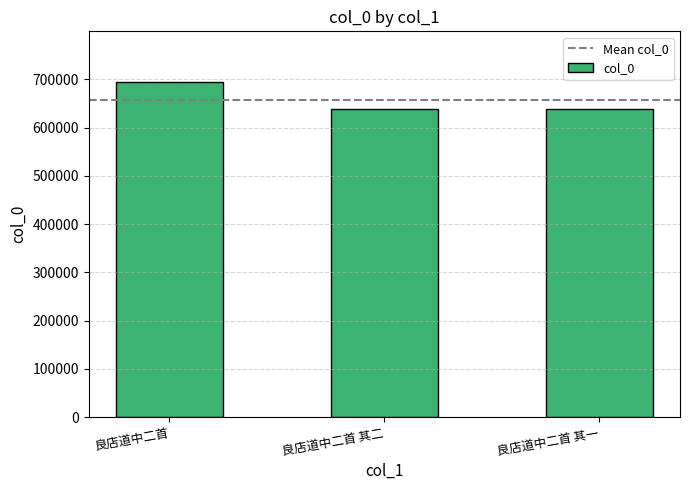

What value does the data have at 良店道中二首?

695359